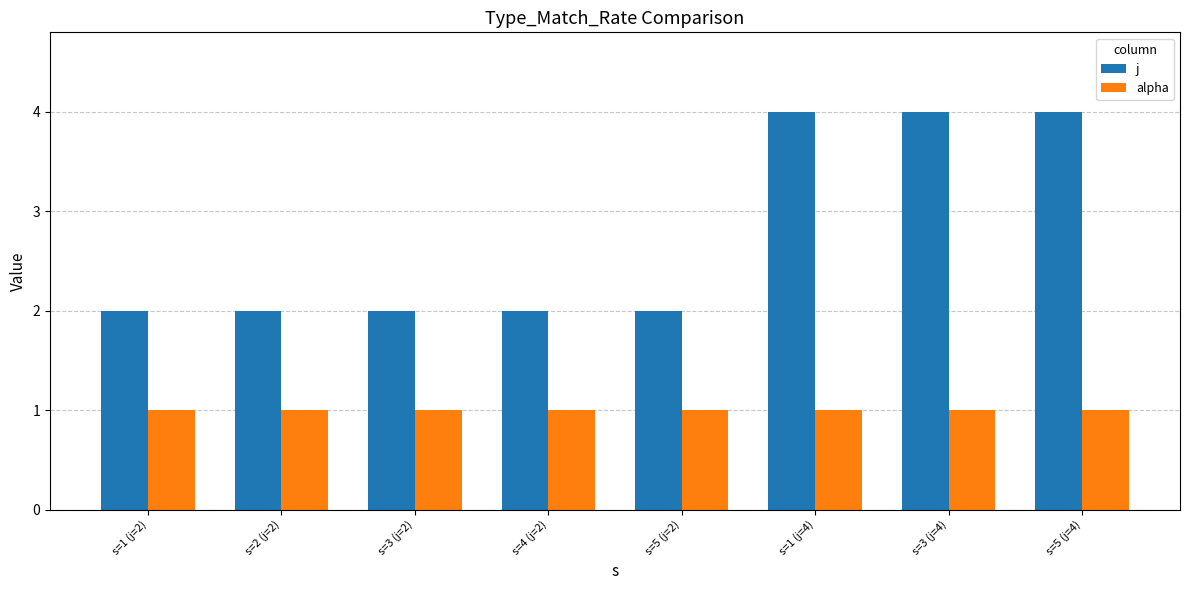

Is it true that j equals 2 at s=1 (j=2)?

True